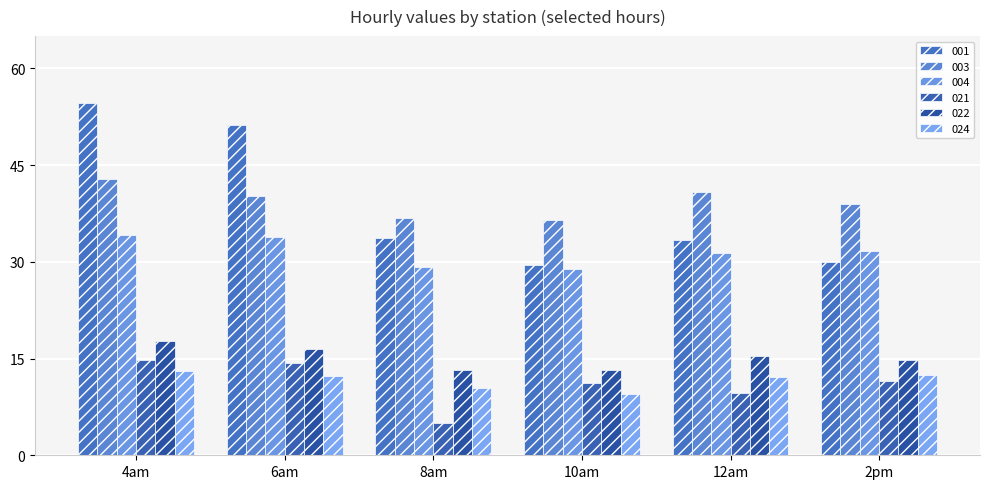

What is the difference between the maximum and minimum values in the 021 series?

9.8